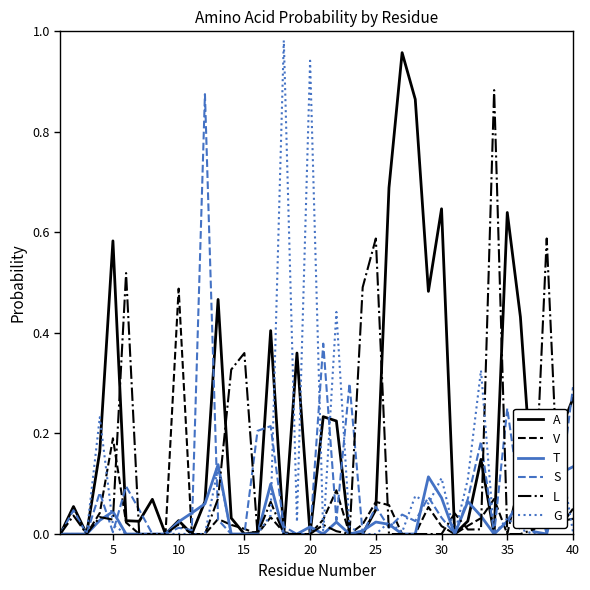

Which series has the largest total across all categories?

A